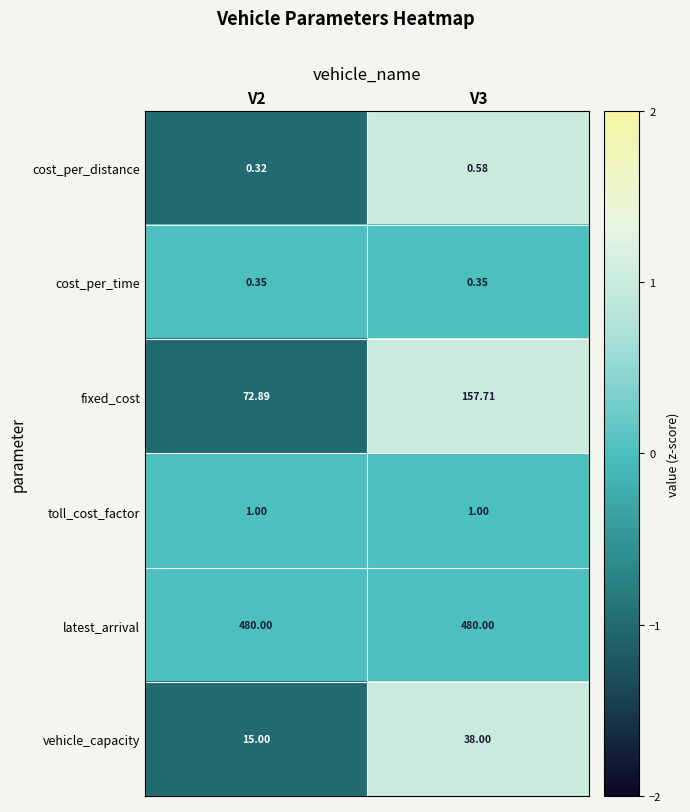

Which series has the largest range (max minus min)?

fixed_cost